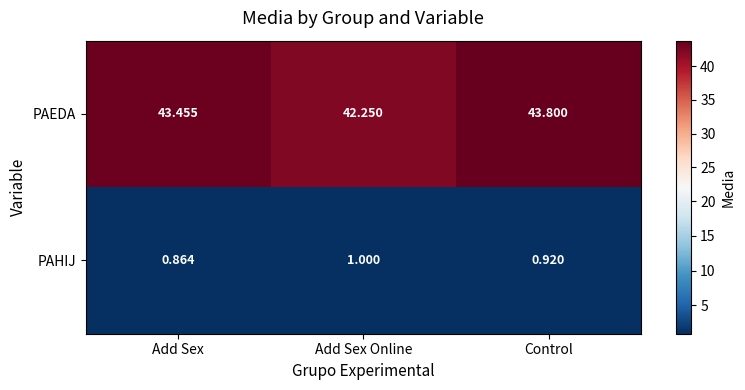

At which category is the sum across all series the highest?

Control